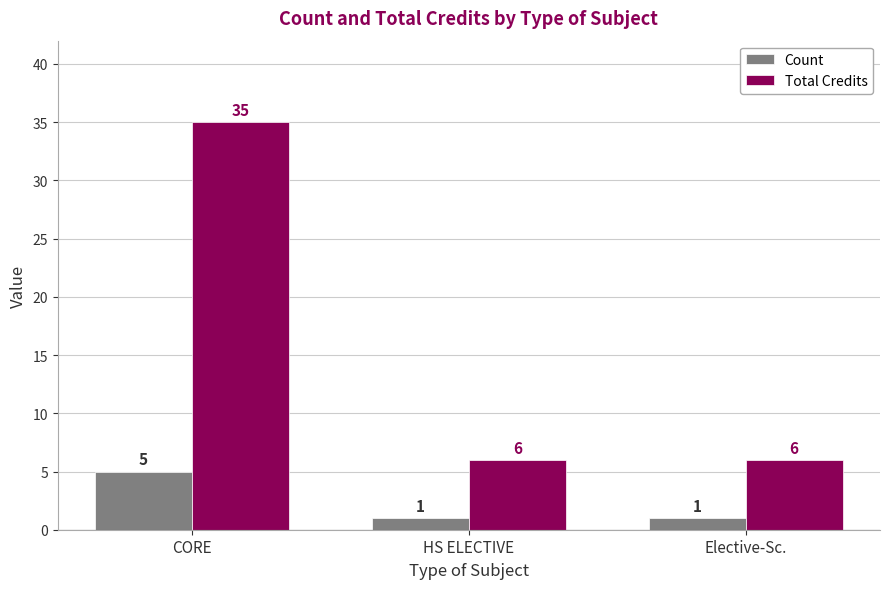

Which label corresponds to the largest value in the chart?

CORE